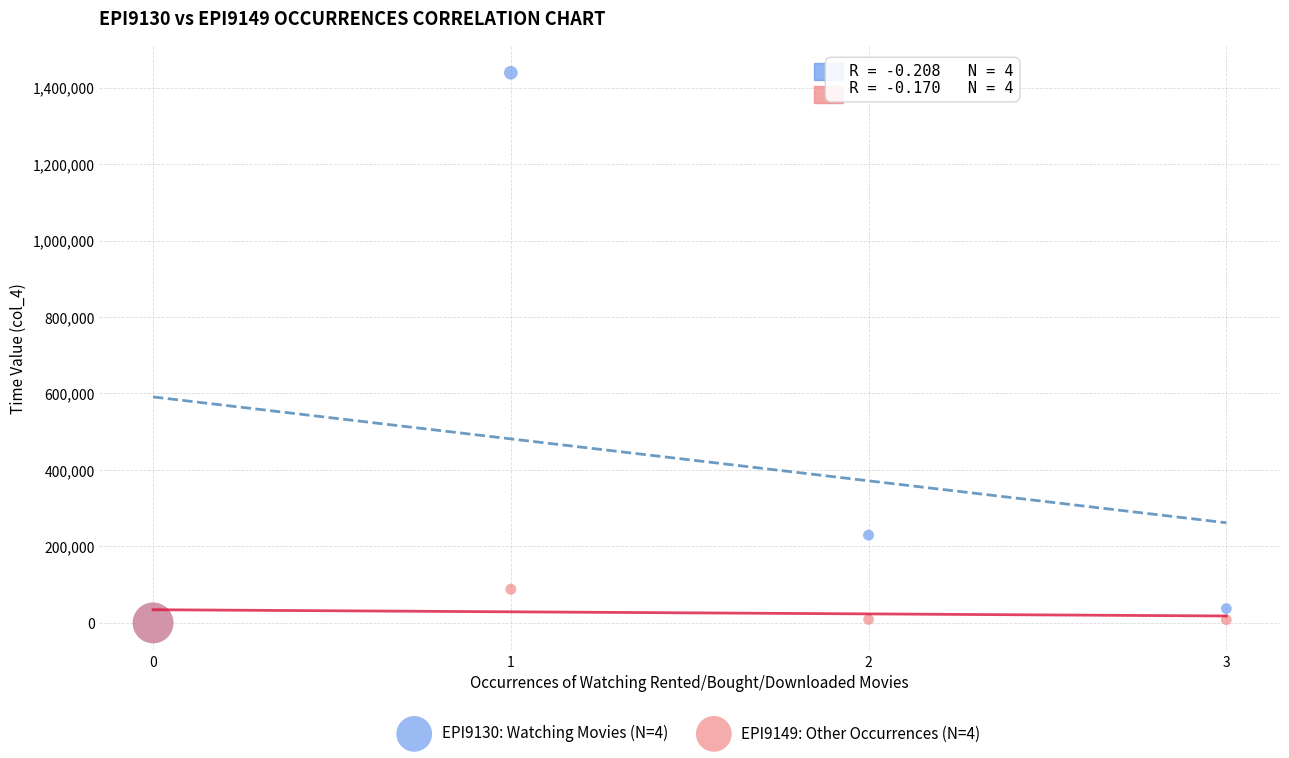

Across all series, what Y value is closest to 719443?

229523.2